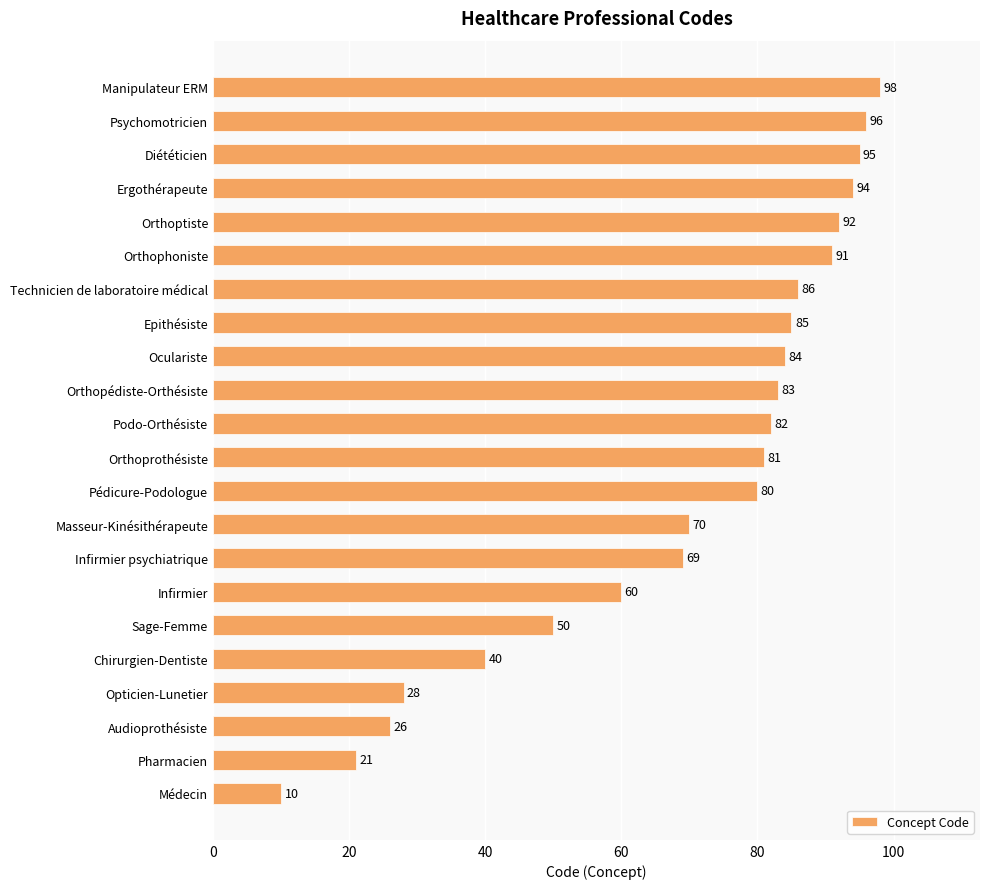

What is the difference between the second highest and second lowest values?

75